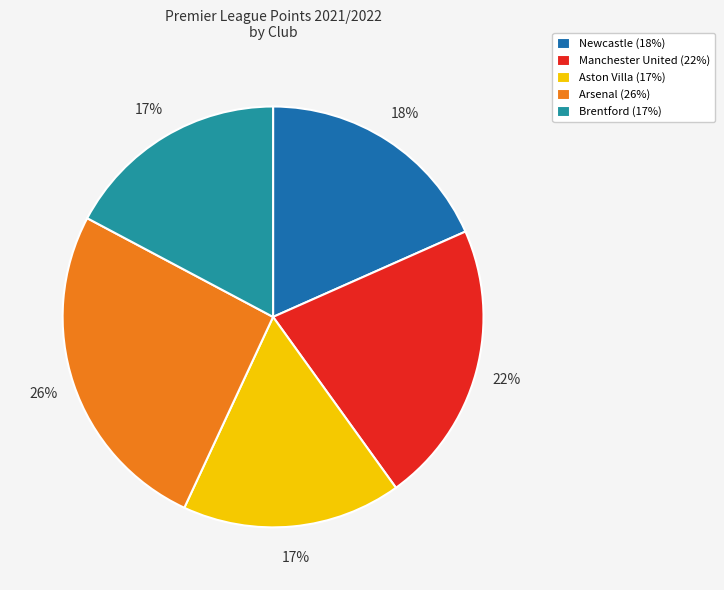

To the nearest percent, what is the difference between the largest and smallest slice percentages?

9%